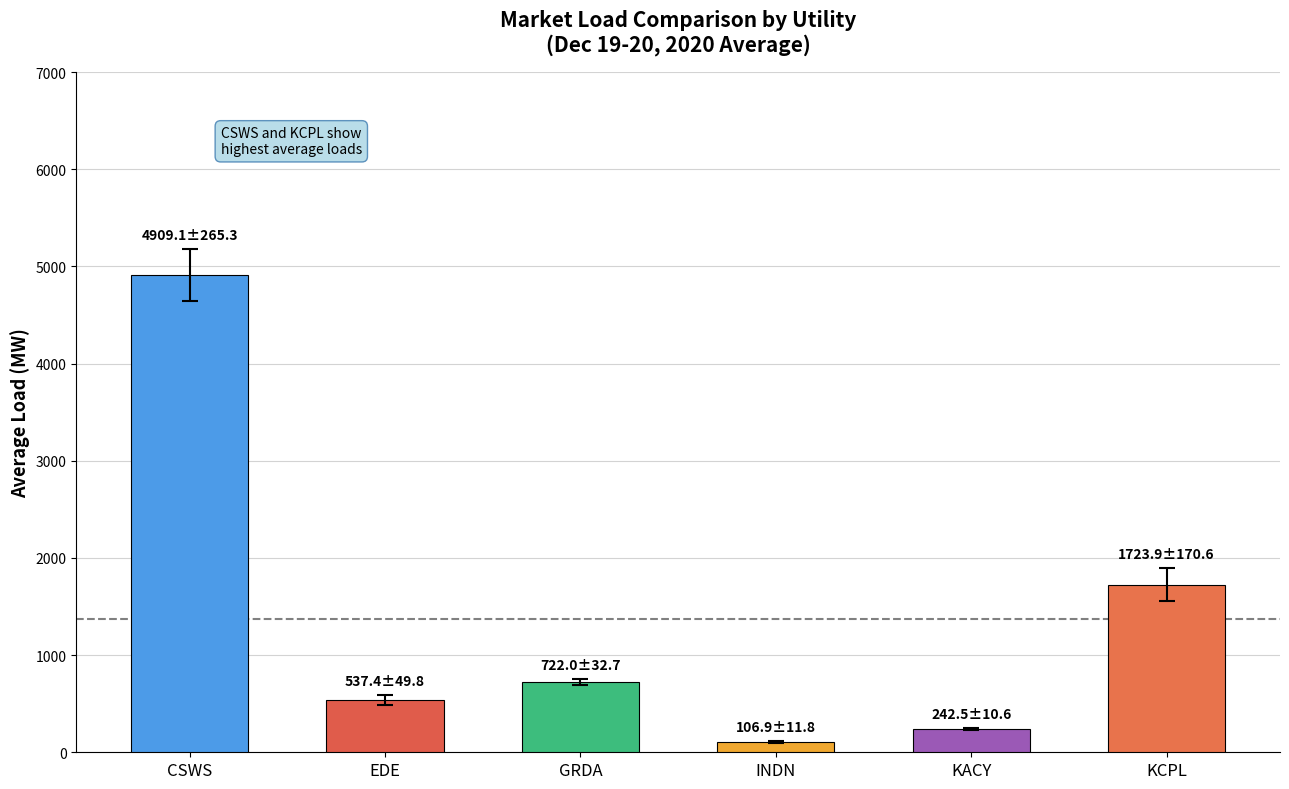

What is the average value?

1373.6